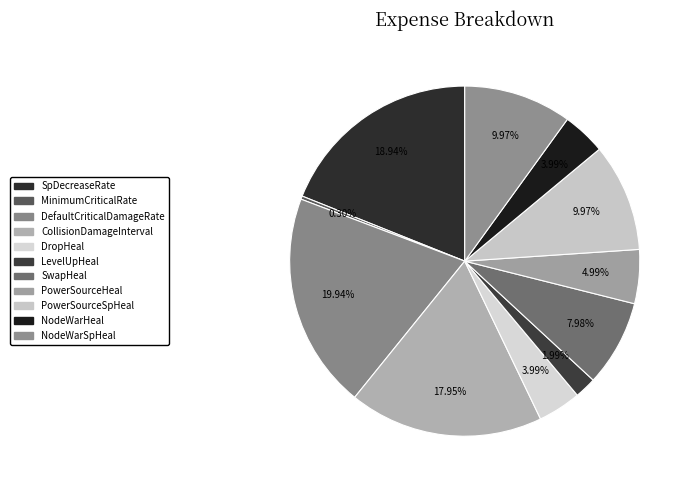

Which category has the smallest portion of the pie?

MinimumCriticalRate